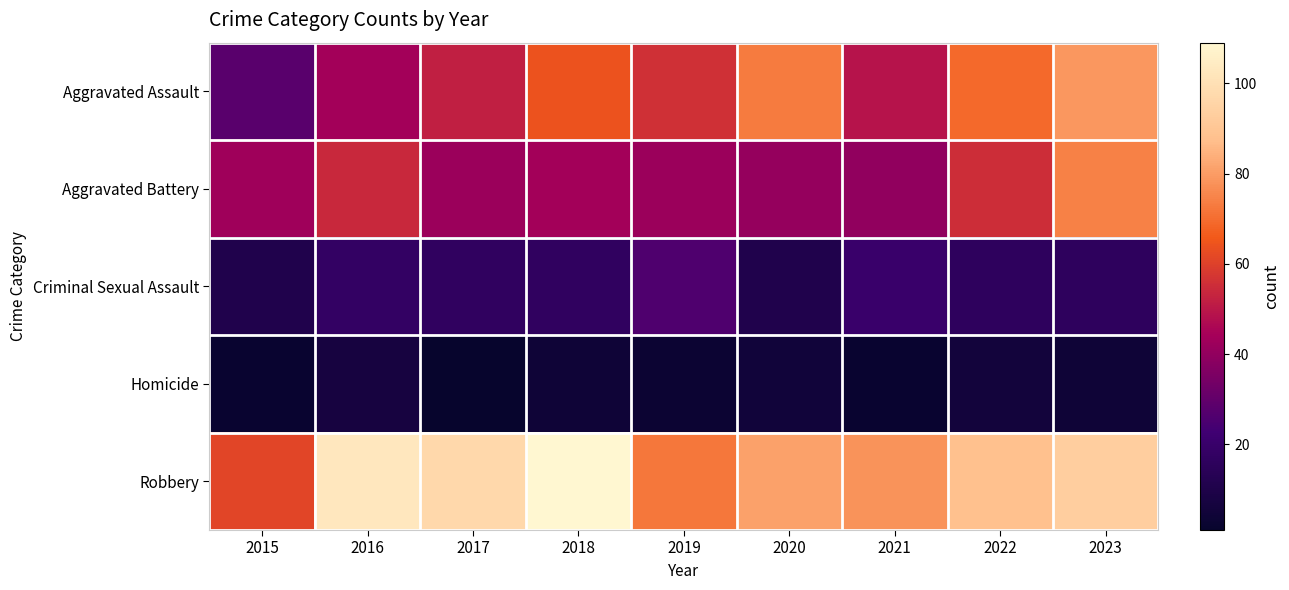

Reading right to left, what are all the values shown in this chart?

Aggravated Assault: 2023=79	2022=69	2021=49	2020=73	2019=56	2018=64	2017=52	2016=44	2015=28
Aggravated Battery: 2023=74	2022=55	2021=40	2020=41	2019=42	2018=44	2017=42	2016=54	2015=43
Criminal Sexual Assault: 2023=16	2022=16	2021=20	2020=11	2019=26	2018=17	2017=17	2016=18	2015=11
Homicide: 2023=4	2022=6	2021=2	2020=5	2019=3	2018=4	2017=1	2016=7	2015=2
Robbery: 2023=93	2022=88	2021=78	2020=81	2019=72	2018=109	2017=97	2016=103	2015=61